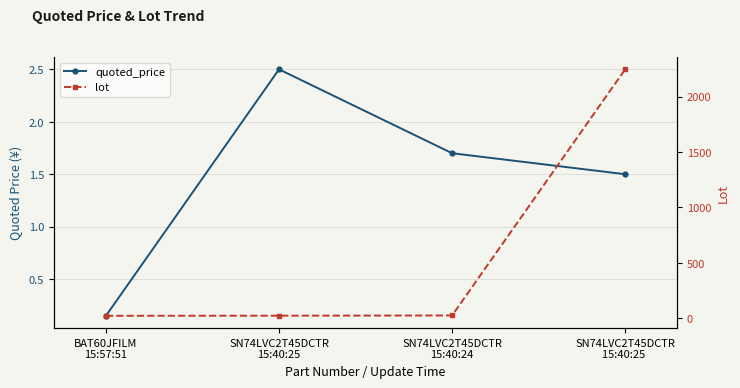

True or false: quoted_price and lot cross at least once.

False